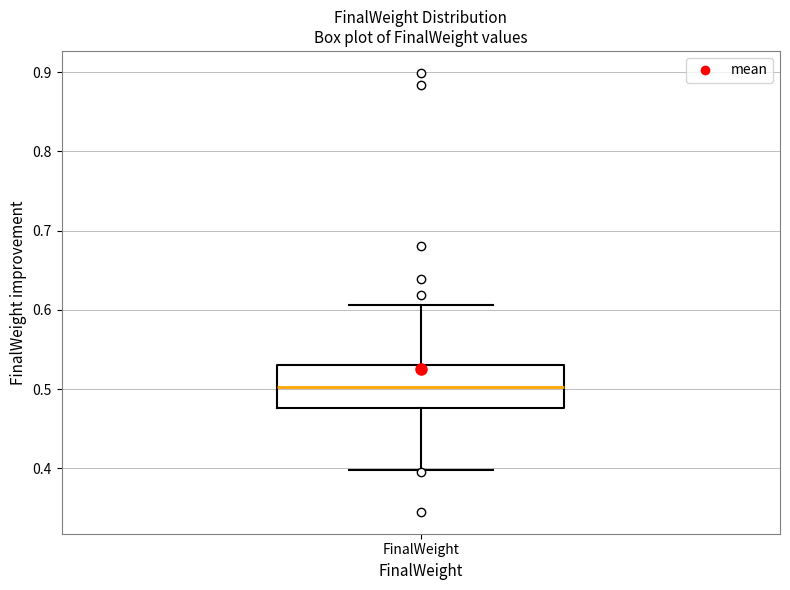

Read this box plot against the y-axis: the position of the median line, the range covered by the box, and the ends of both whiskers. The values are not printed on the chart, so give them approximately, as read against the axis.

median 0.50, box 0.48 to 0.53, whiskers 0.40 to 0.61